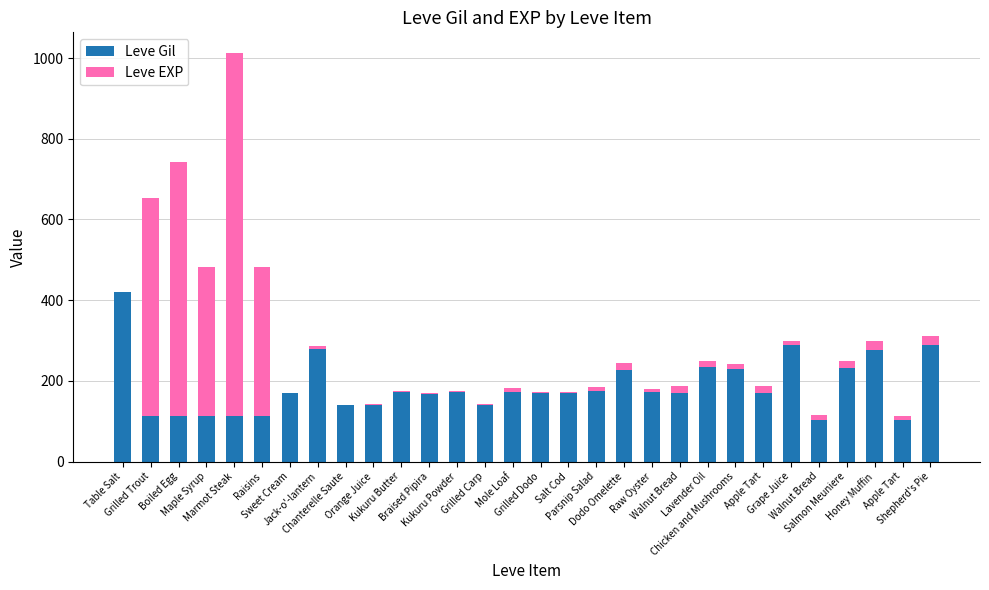

Which series has the largest total across all categories?

Leve Gil